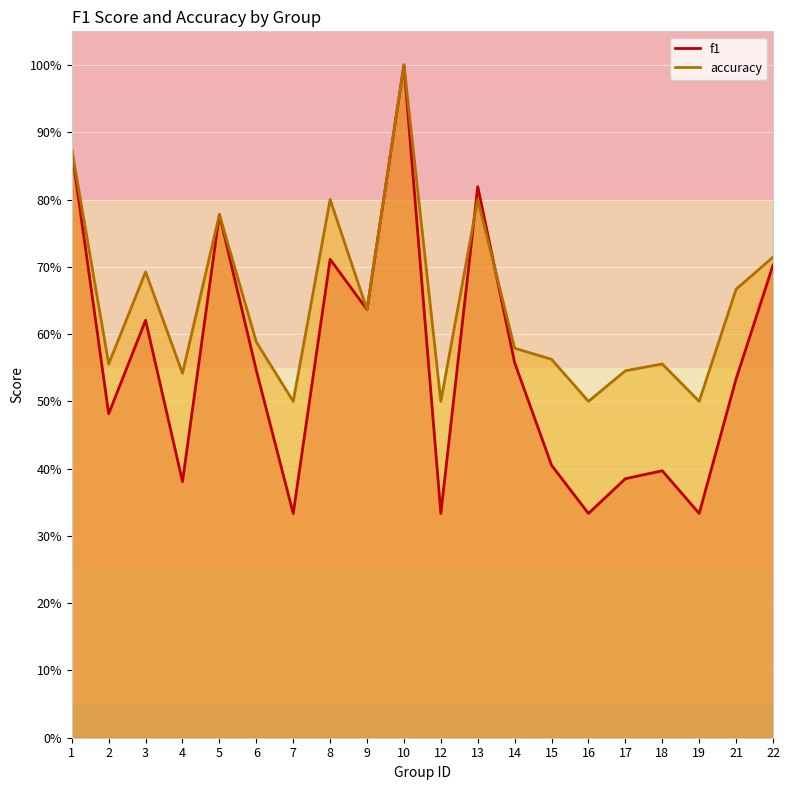

What are all the series names shown in the legend?

f1, accuracy